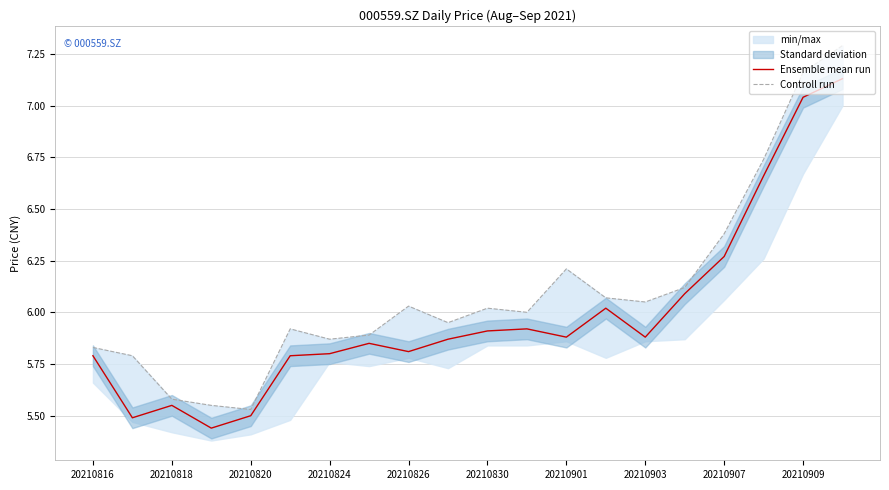

What is the sum of all Controll run values?

122.0